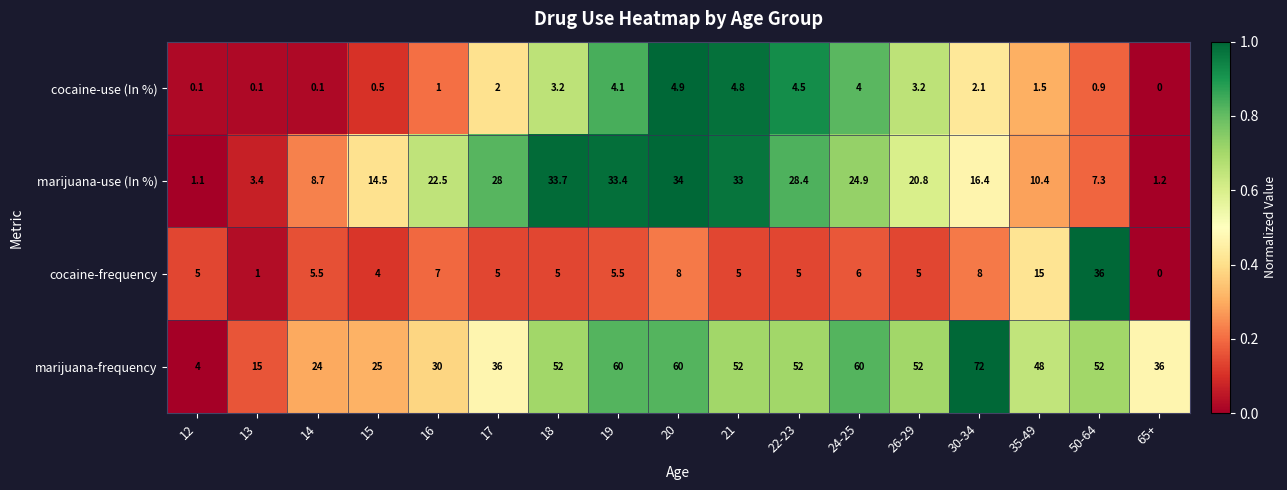

What is the sum of the cocaine-frequency values at 12 and 16?

12.0